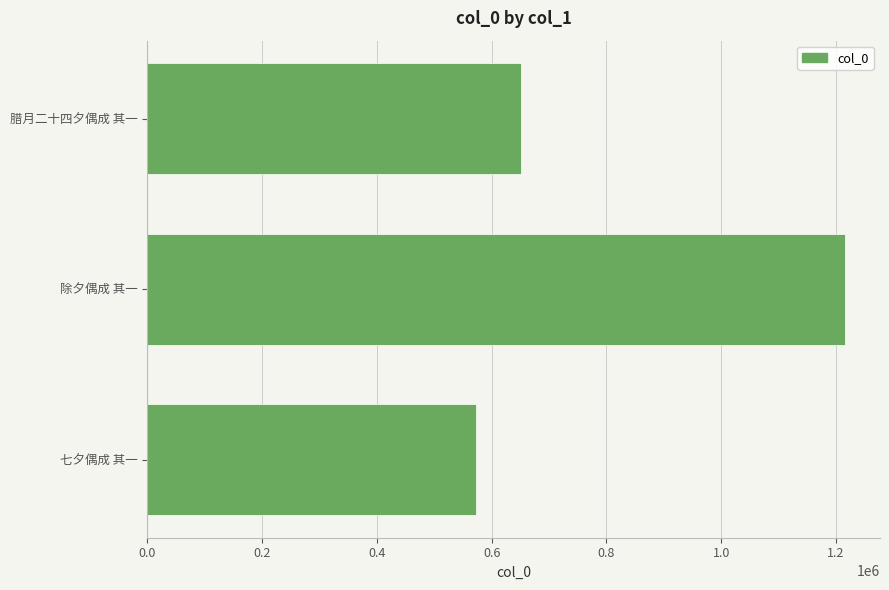

What is the average value?

813112